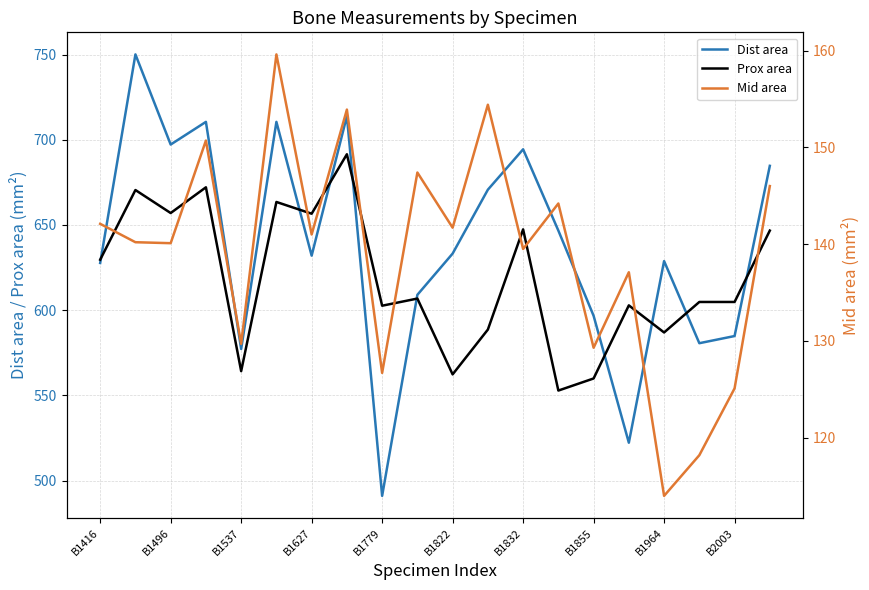

The Dist area series shows 366.6 at B1496. True or false?

False